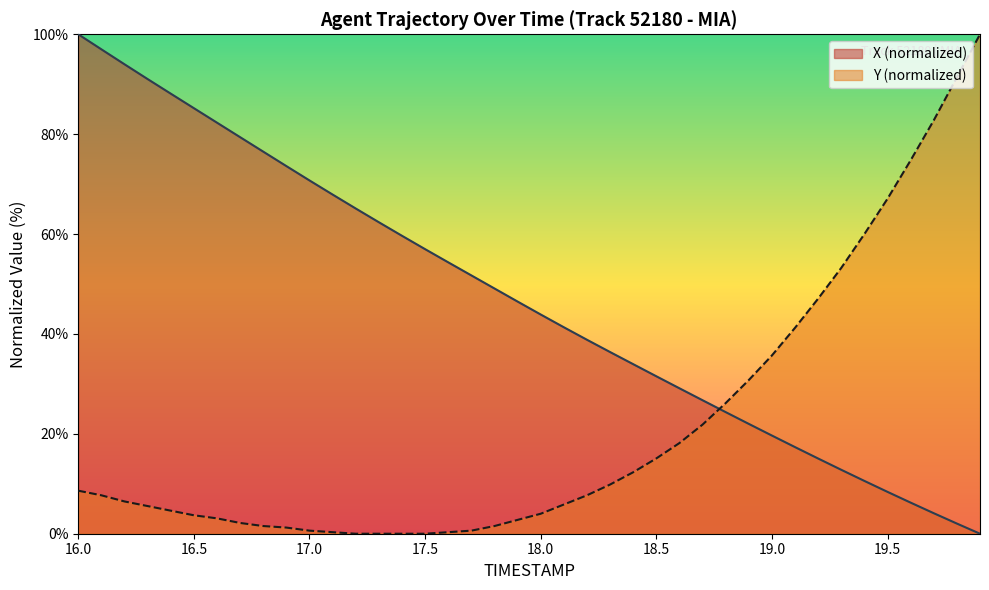

At which label does X (normalized) first exceed 46?

16.0